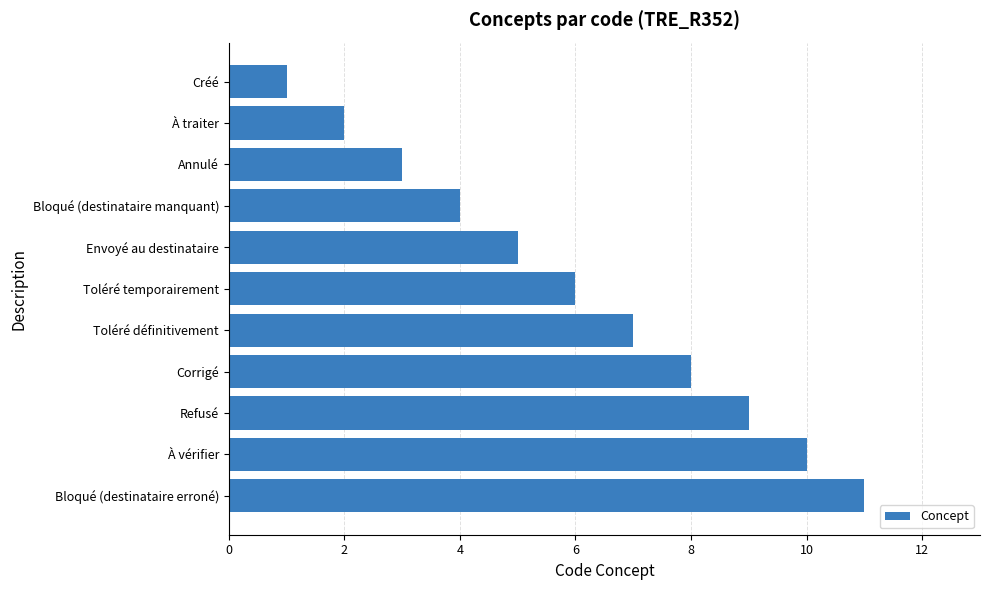

Count the values in the range 3 to 9.

7